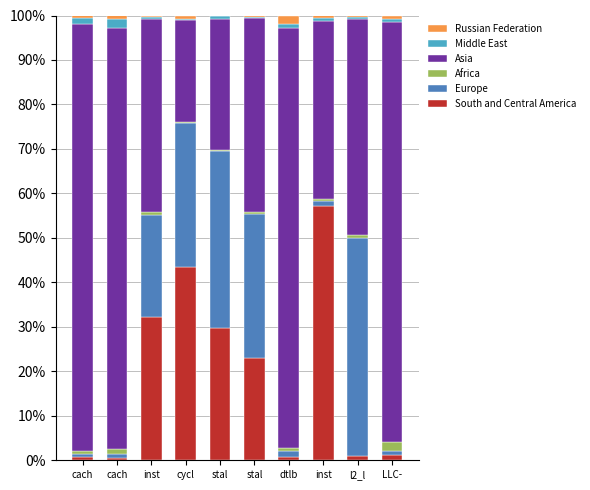

The value of Africa at stal is 0.3. True or false?

True